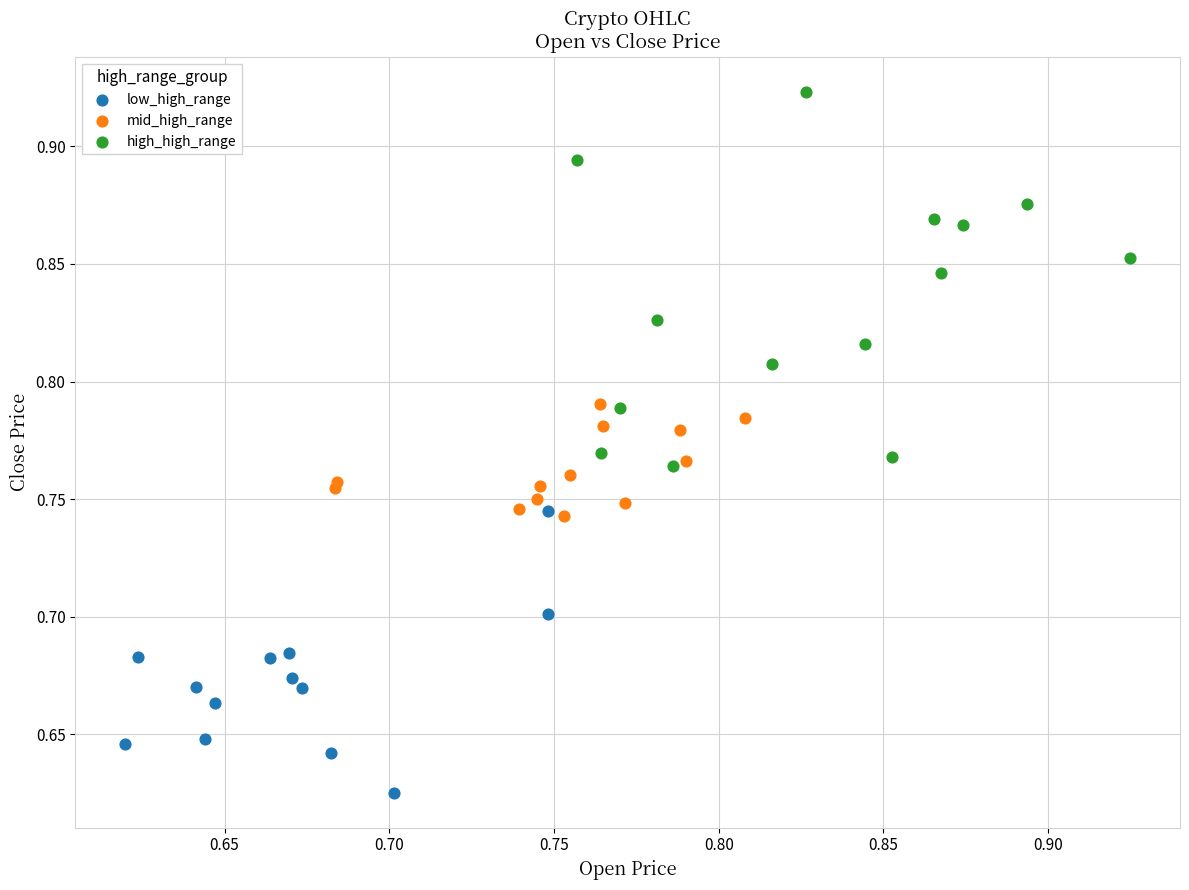

Which series has the widest spread of Y values?

high_high_range